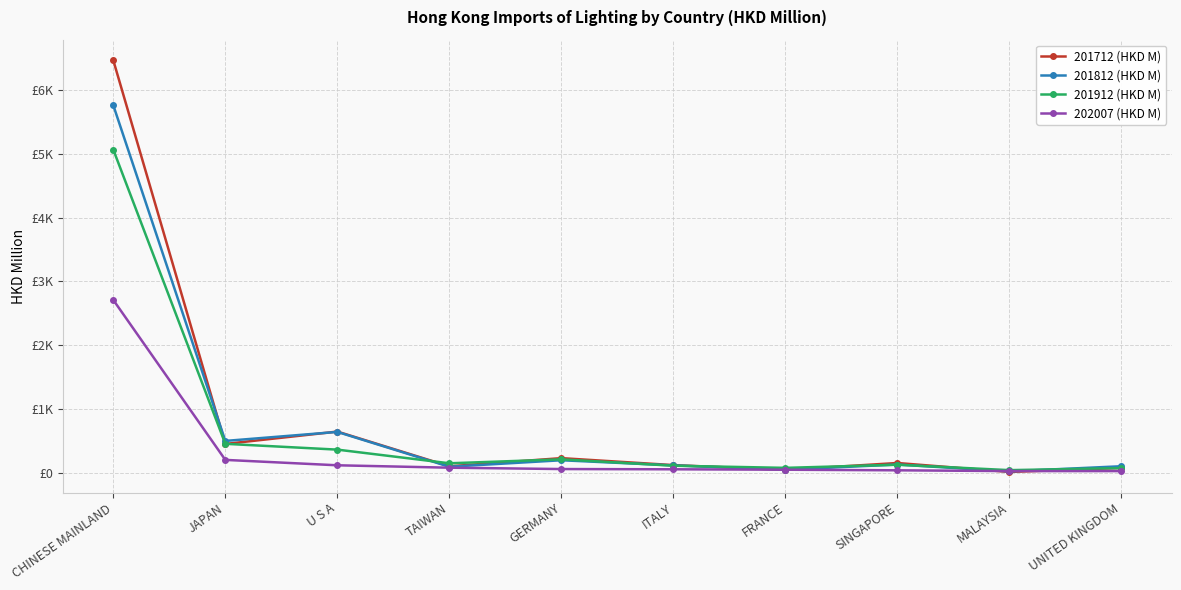

True or false: 201812 (HKD M) has a value of 23.5 at MALAYSIA.

True